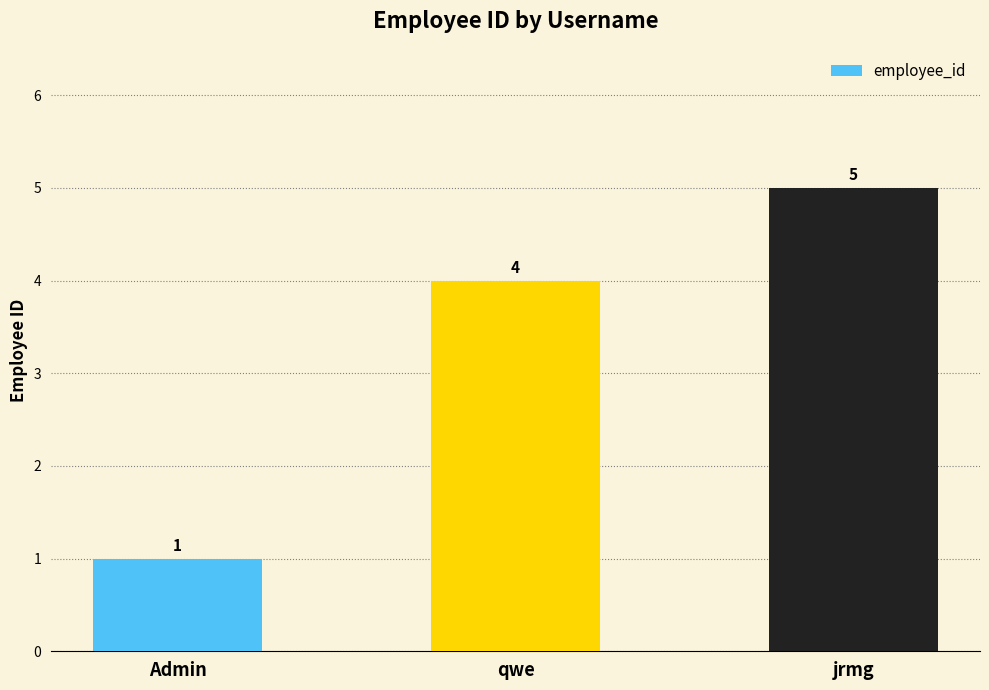

Between qwe and jrmg, which is larger?

jrmg